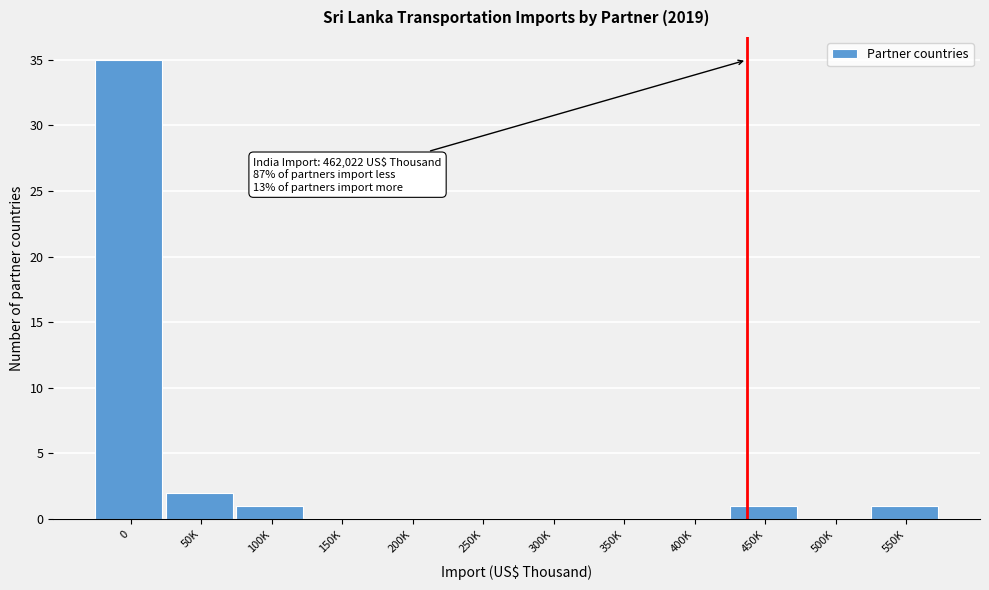

Reading left to right, what are all the values shown in this chart?

0=35	50K=2	100K=1	150K=0	200K=0	250K=0	300K=0	350K=0	400K=0	450K=1	500K=0	550K=1